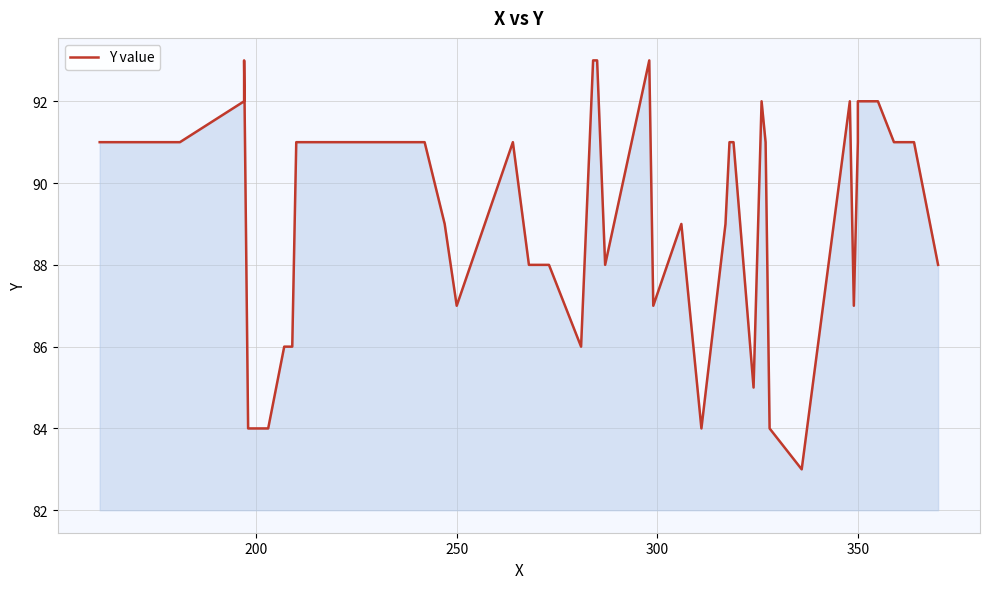

What is the average value?

89